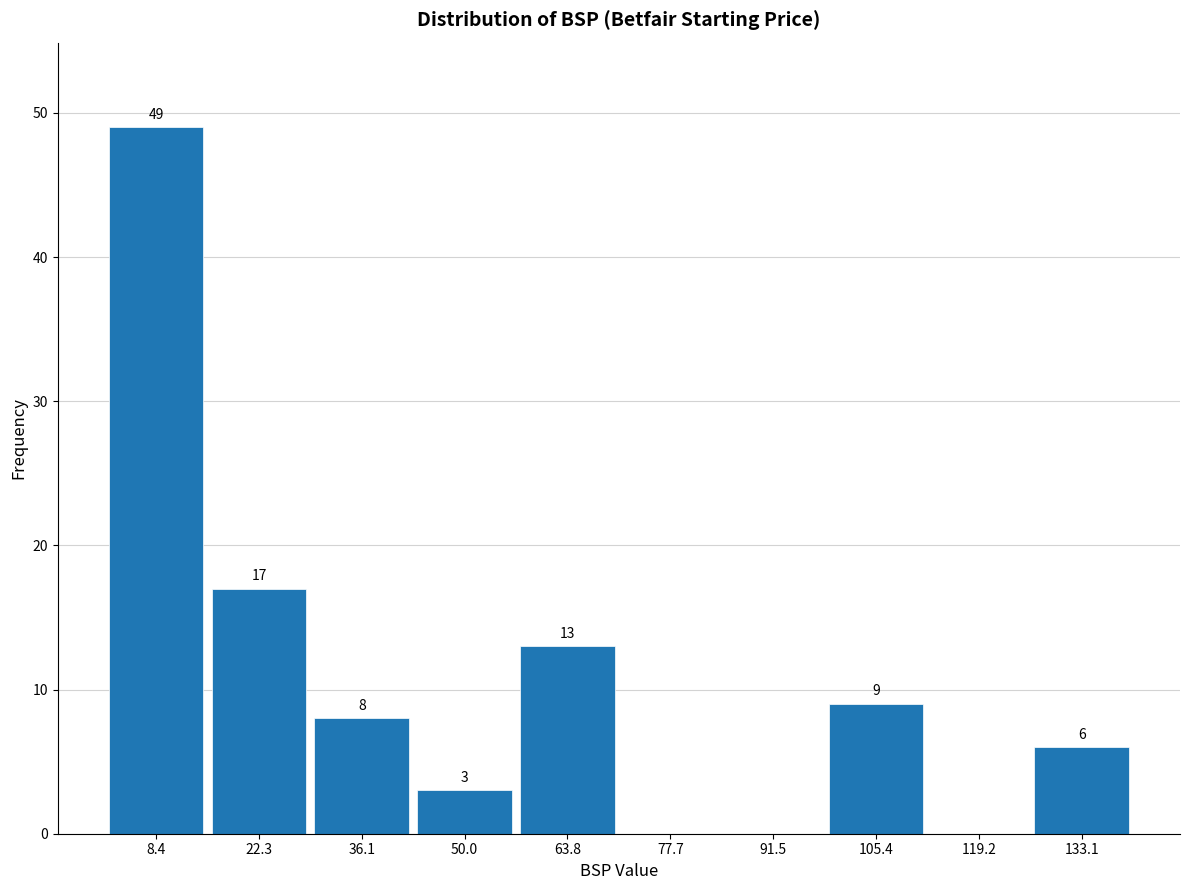

Which range on the x-axis has the tallest bar?

2 to 16